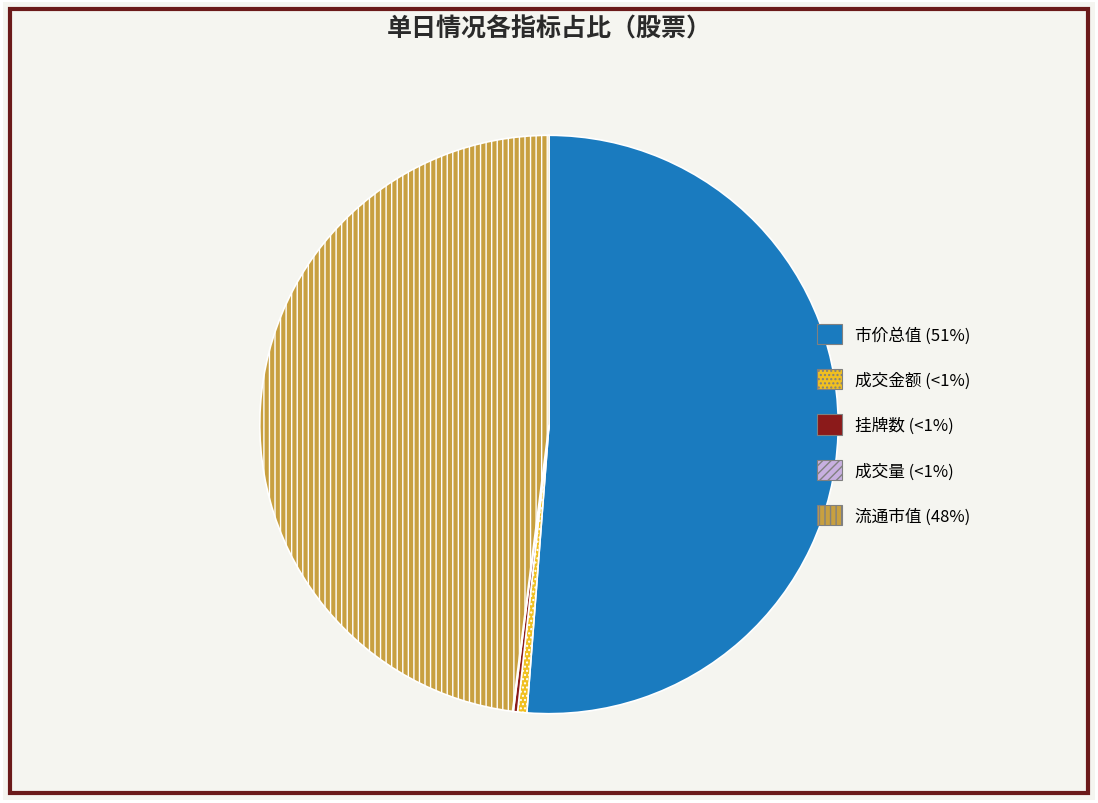

Is it true that 流通市值 (48%) is 58% of the pie?

False